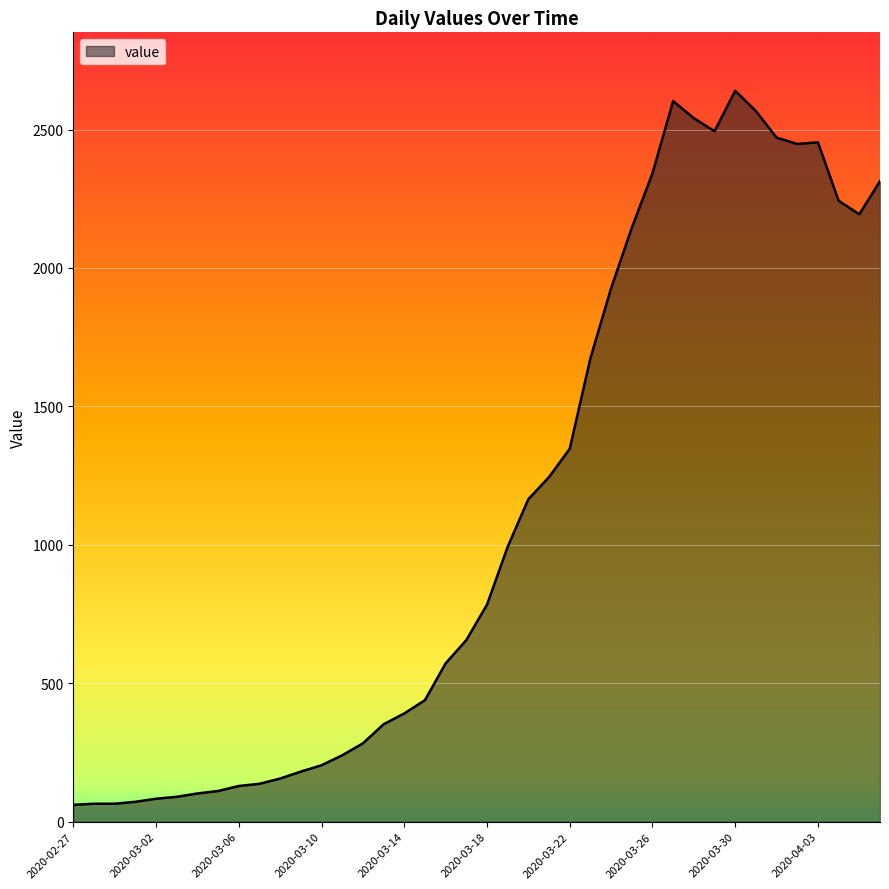

What is the minimum value shown in the chart?

61